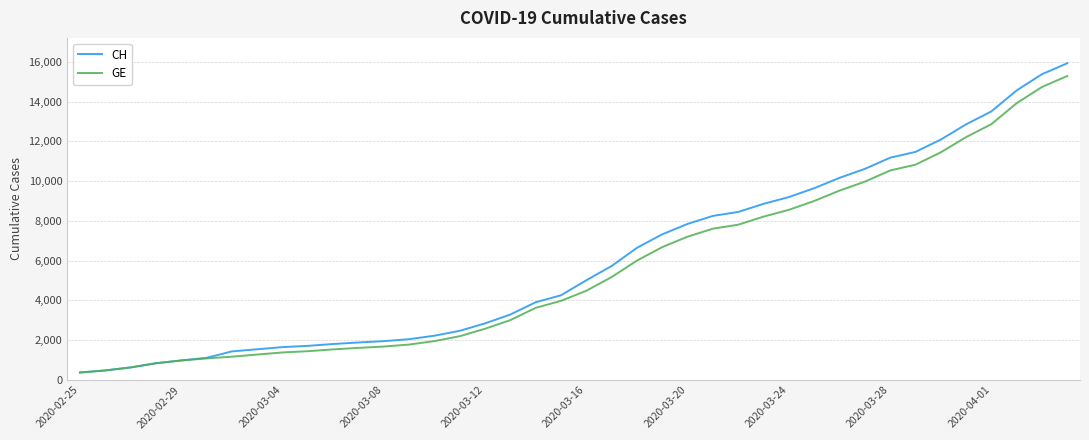

What is the difference between the second highest and minimum values in the CH series?

15000